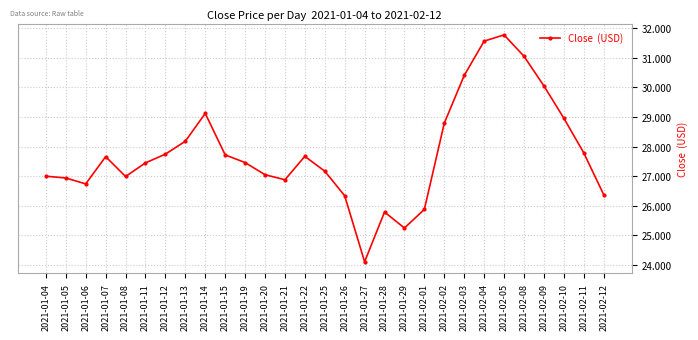

What is the minimum value shown in the chart?

24.1